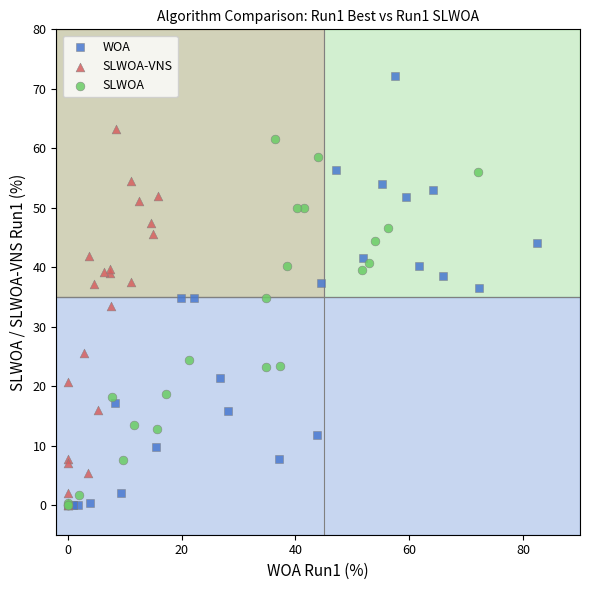

Which series has the largest Y range (max minus min)?

WOA